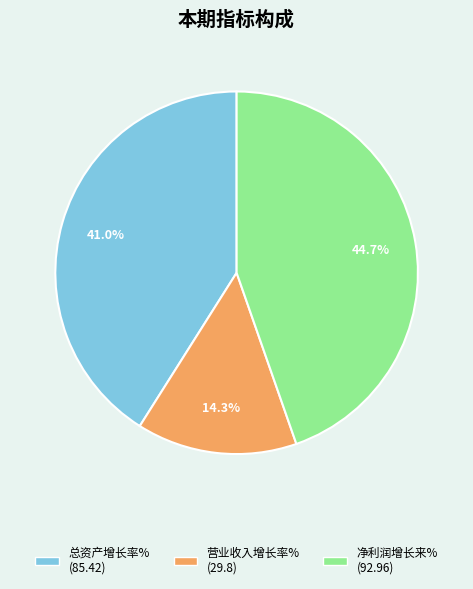

What portion of the pie excludes 净利润增长来%?

55.3%